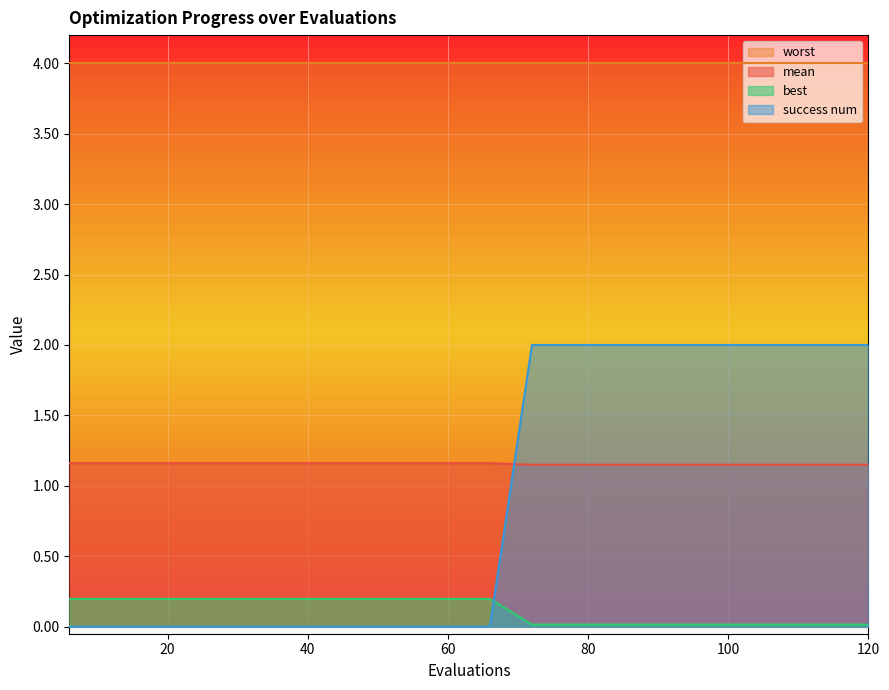

Which series has the largest range (max minus min)?

success num